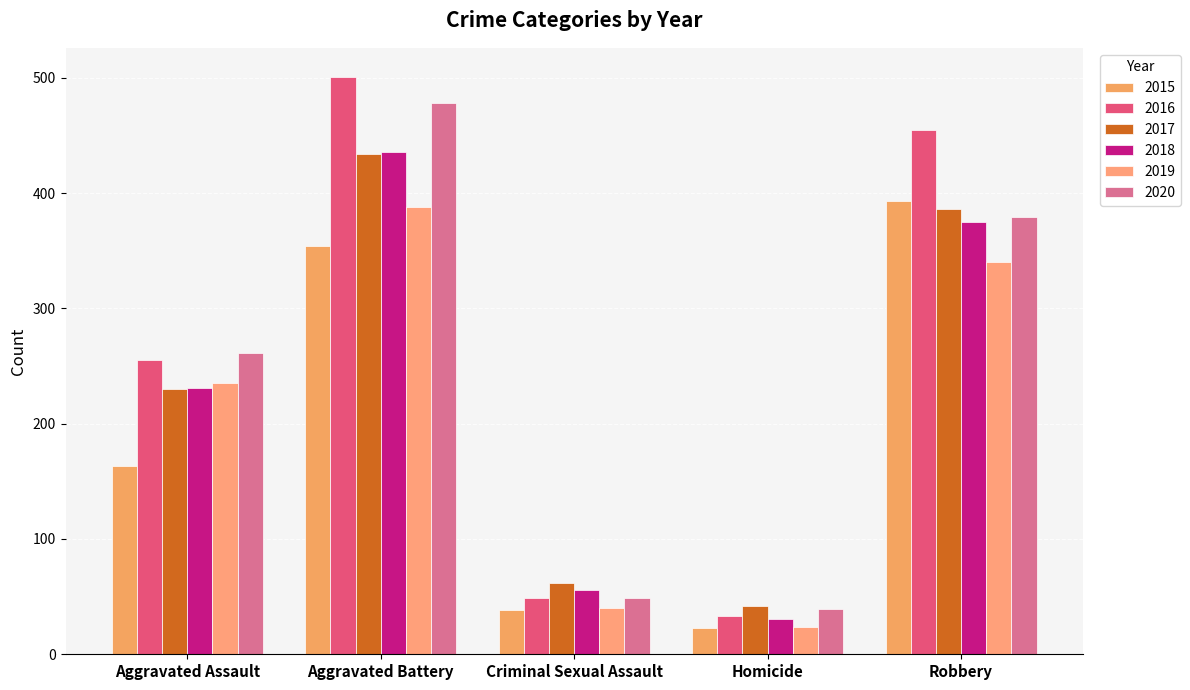

What is the difference between the 2018 values at Aggravated Assault and Robbery?

144